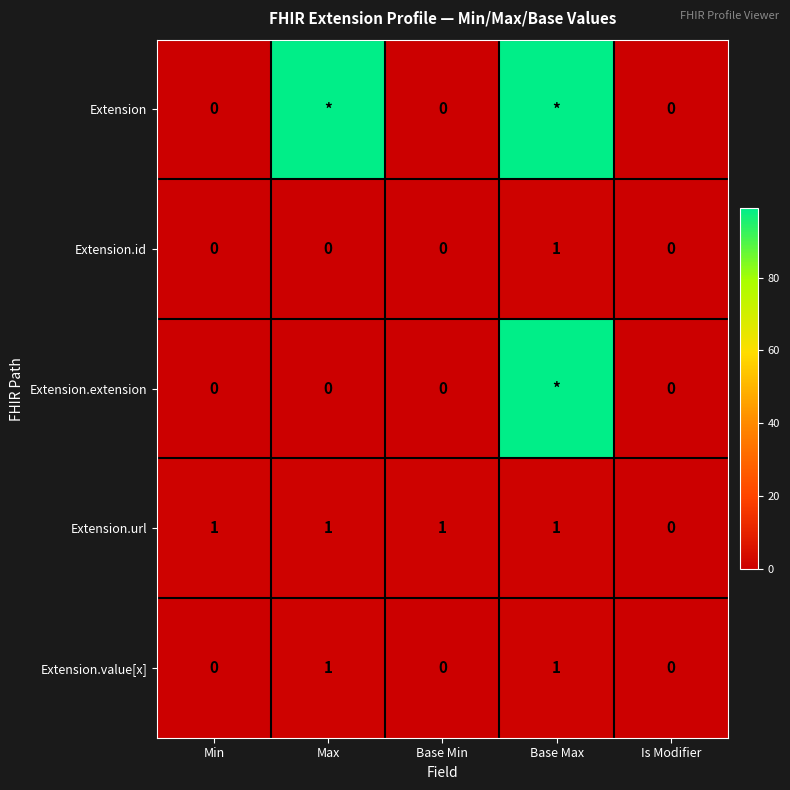

Is it true that Extension.value[x] equals 1 at Max?

True